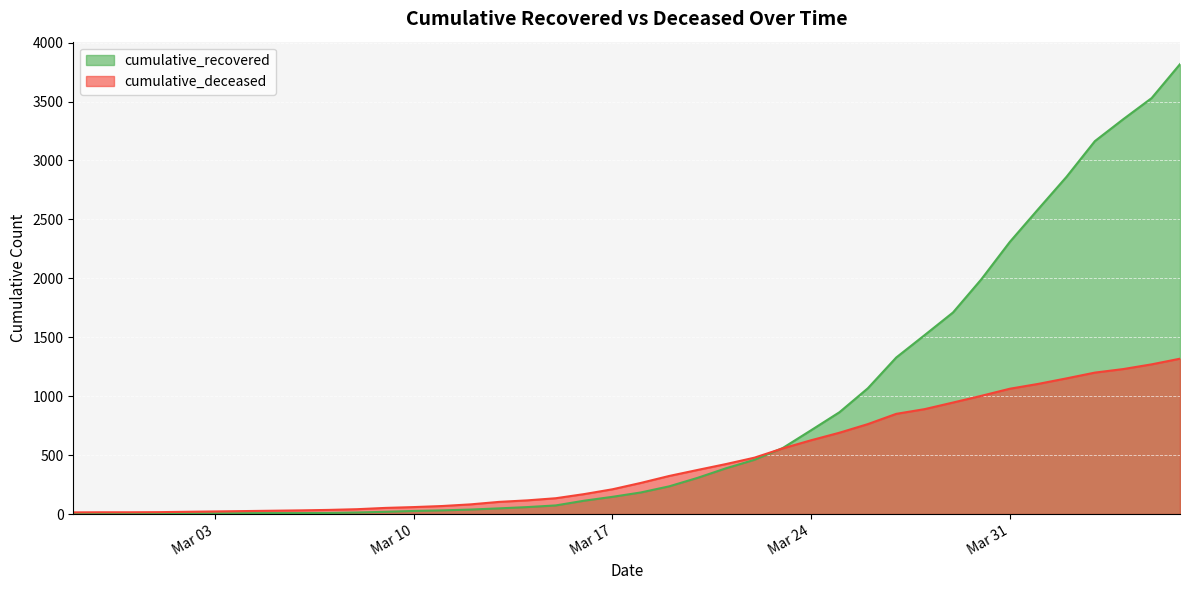

True or false: cumulative_deceased and cumulative_recovered intersect in this chart.

True